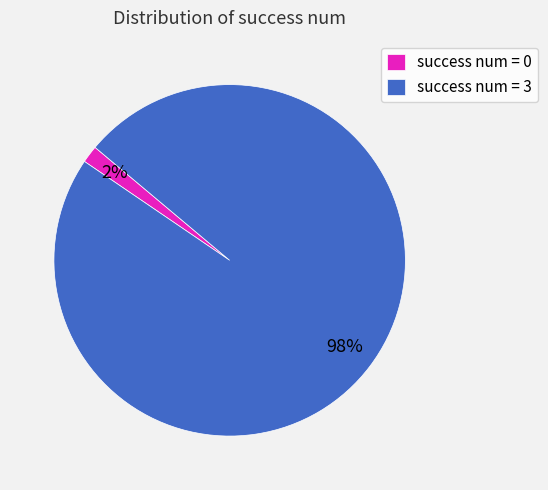

Combined, do success num = 3 and success num = 0 account for over 50%?

Yes